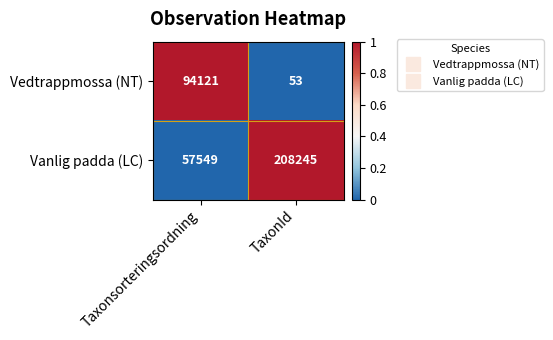

What is the difference between the highest and lowest values at Taxonsorteringsordning?

36572